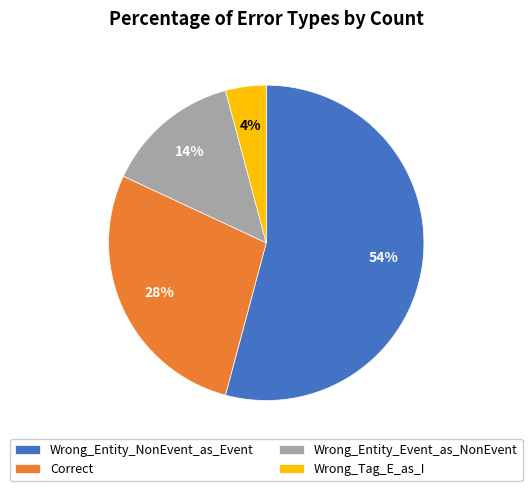

Which slice is the largest?

Wrong_Entity_NonEvent_as_Event